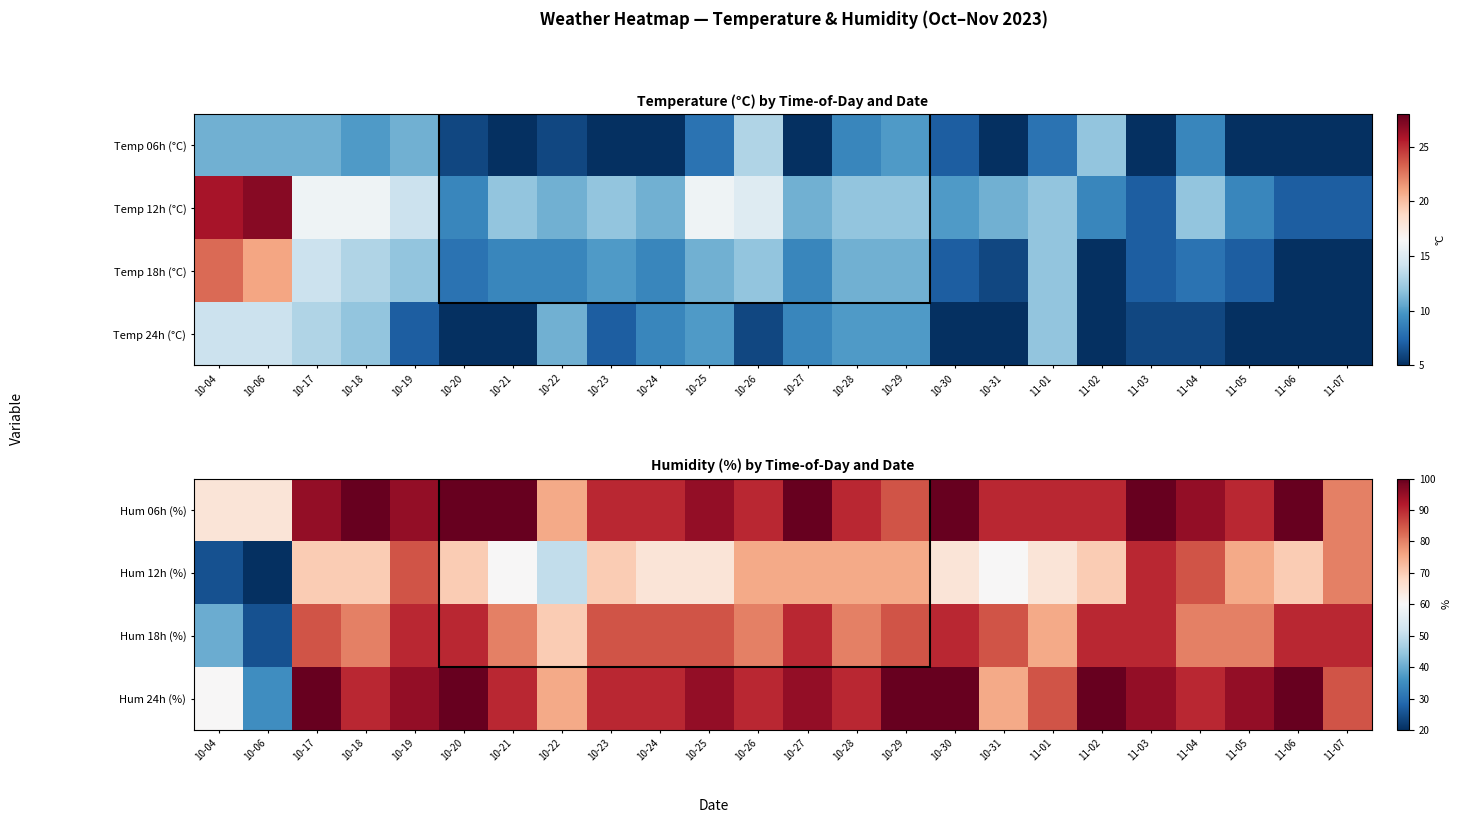

What is the total value across all series at 10-25?

340